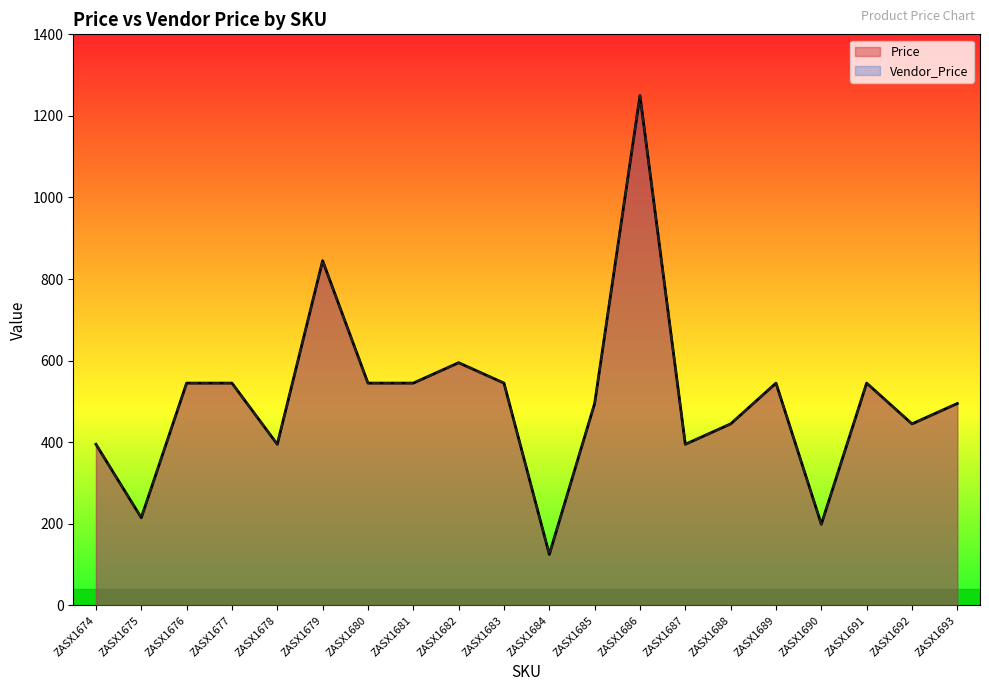

Reading left to right, what are all the values shown in this chart?

Price: 395	215	545	545	395	845	545	545	595	545	125	495	1250	395	445	545	199	545	445	495
Vendor_Price: 395	215	545	545	395	845	545	545	595	545	125	495	1250	395	445	545	199	545	445	495